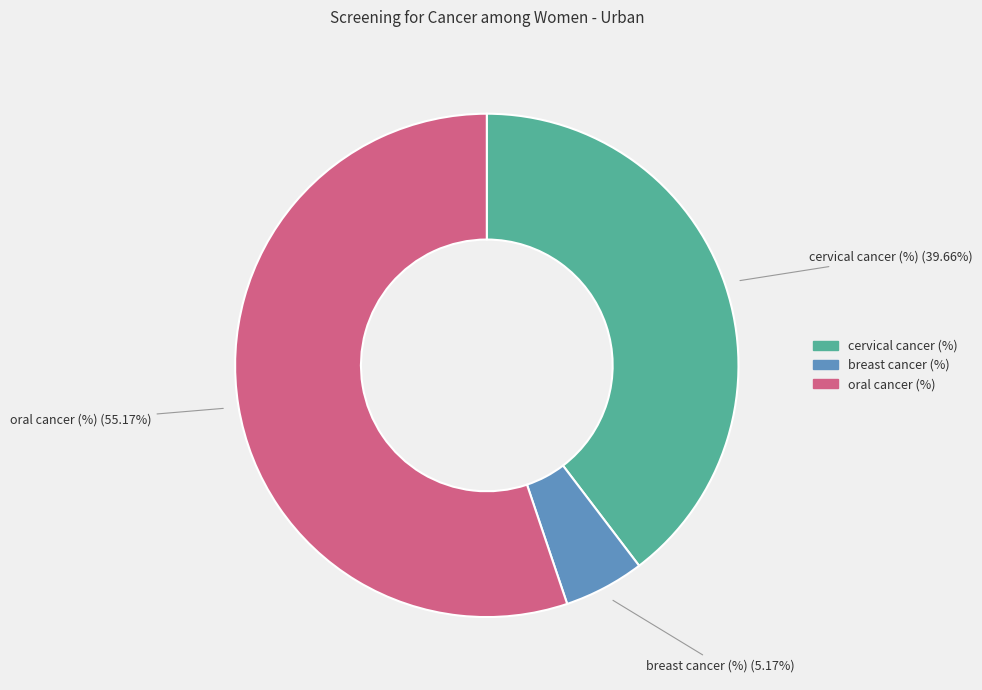

Which category has the smallest portion of the pie?

breast cancer (%)